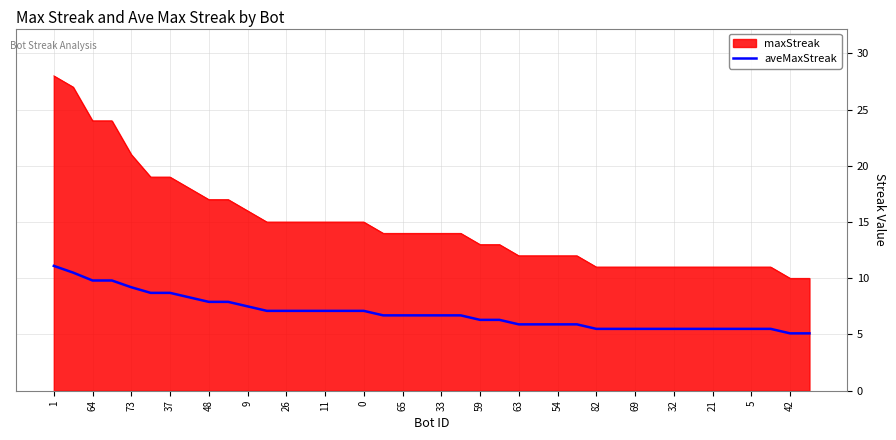

Which series has the largest range (max minus min)?

maxStreak